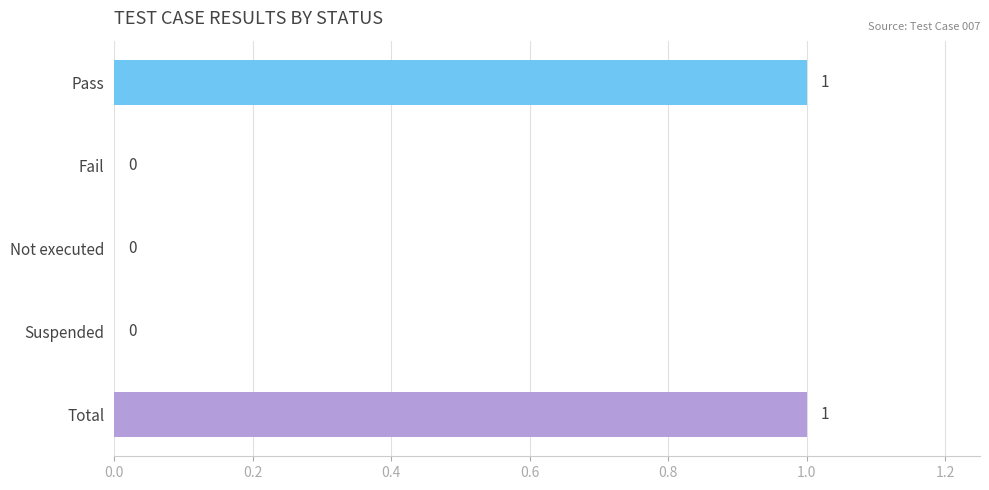

Reading top to bottom, what are all the values shown in this chart?

Pass=1	Fail=0	Not executed=0	Suspended=0	Total=1